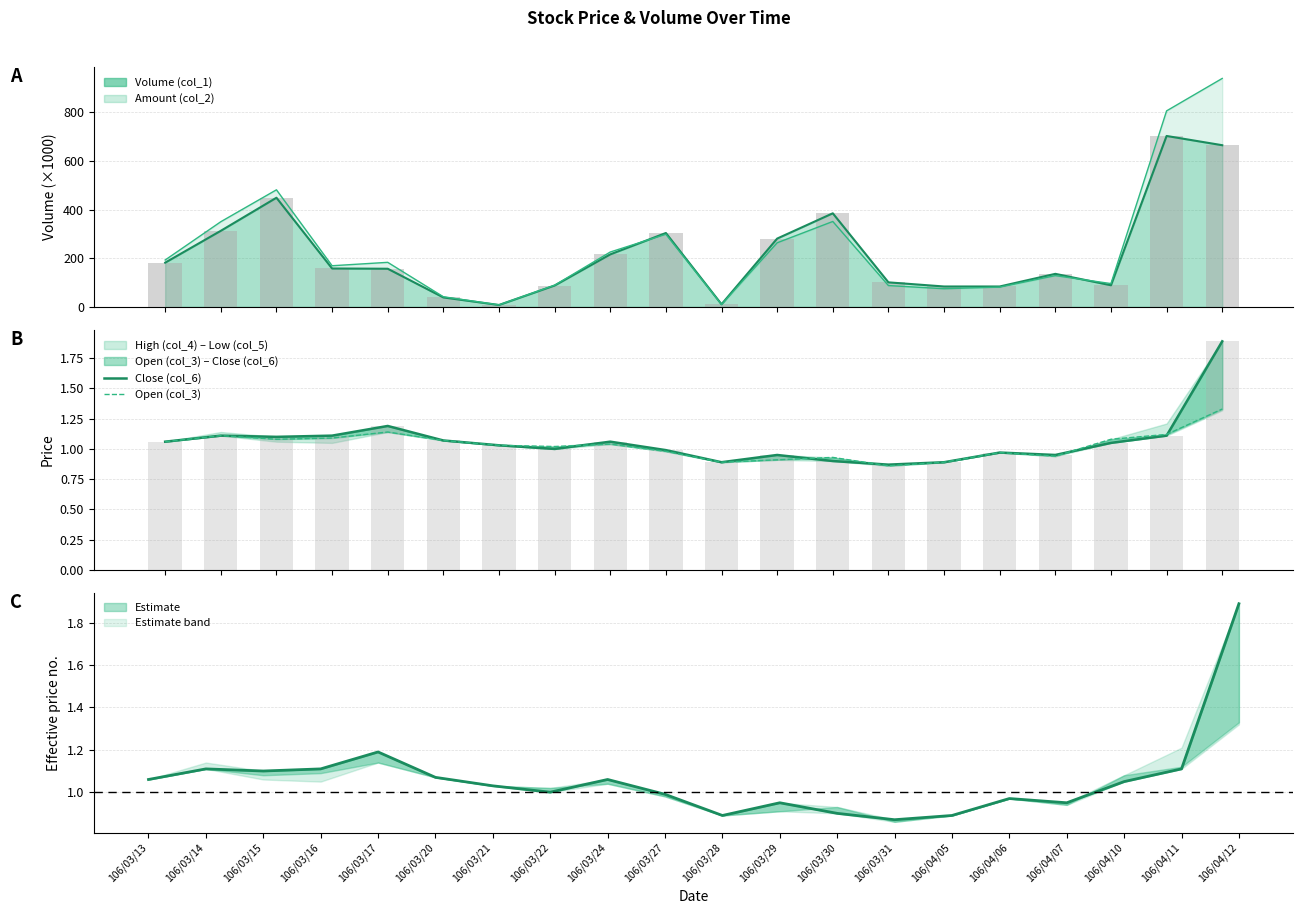

What is the average value of the Open (col_3) series?

1.0